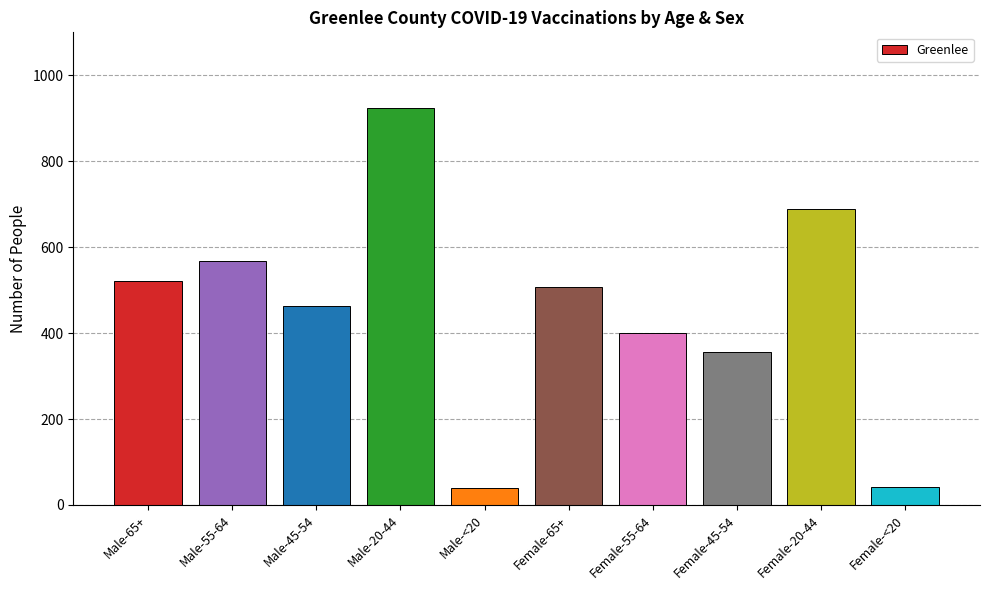

True or false: the data shows 1655 at Male-20-44.

False